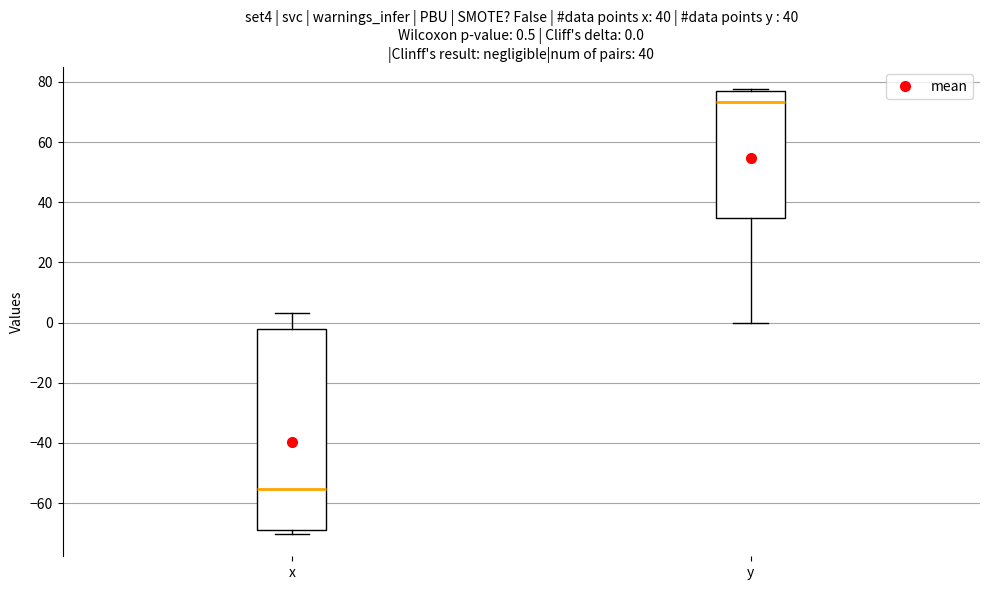

Which box is the tallest, from its lower edge to its upper edge?

x